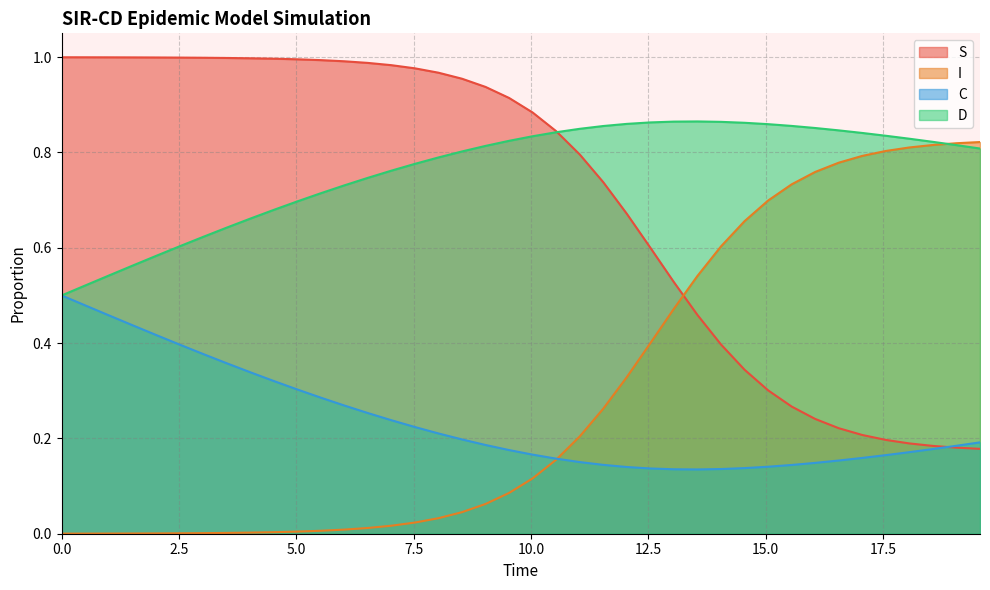

Reading right to left, list all the values displayed in this chart.

S: 0.2	0.2	0.2	0.2	0.2	0.2	0.2	0.2	0.3	0.3	0.3	0.4	0.5	0.5	0.6	0.7	0.7	0.8	0.8	0.9	0.9	0.9	1.0	1.0	1.0	1.0	1.0	1.0	1.0	1.0	1.0	1.0	1.0	1.0	1.0	1.0	1.0	1.0	1.0	1.0
I: 0.8	0.8	0.8	0.8	0.8	0.8	0.8	0.8	0.7	0.7	0.7	0.6	0.5	0.5	0.4	0.3	0.3	0.2	0.2	0.1	0.1	0.1	0.0	0.0	0.0	0.0	0.0	0.0	0.0	0.0	0.0	0.0	0.0	0.0	0.0	0.0	0.0	0.0	0.0	0.0
C: 0.2	0.2	0.2	0.2	0.2	0.2	0.2	0.1	0.1	0.1	0.1	0.1	0.1	0.1	0.1	0.1	0.1	0.2	0.2	0.2	0.2	0.2	0.2	0.2	0.2	0.2	0.3	0.3	0.3	0.3	0.3	0.3	0.4	0.4	0.4	0.4	0.4	0.5	0.5	0.5
D: 0.8	0.8	0.8	0.8	0.8	0.8	0.8	0.9	0.9	0.9	0.9	0.9	0.9	0.9	0.9	0.9	0.9	0.8	0.8	0.8	0.8	0.8	0.8	0.8	0.8	0.8	0.7	0.7	0.7	0.7	0.7	0.7	0.6	0.6	0.6	0.6	0.6	0.5	0.5	0.5